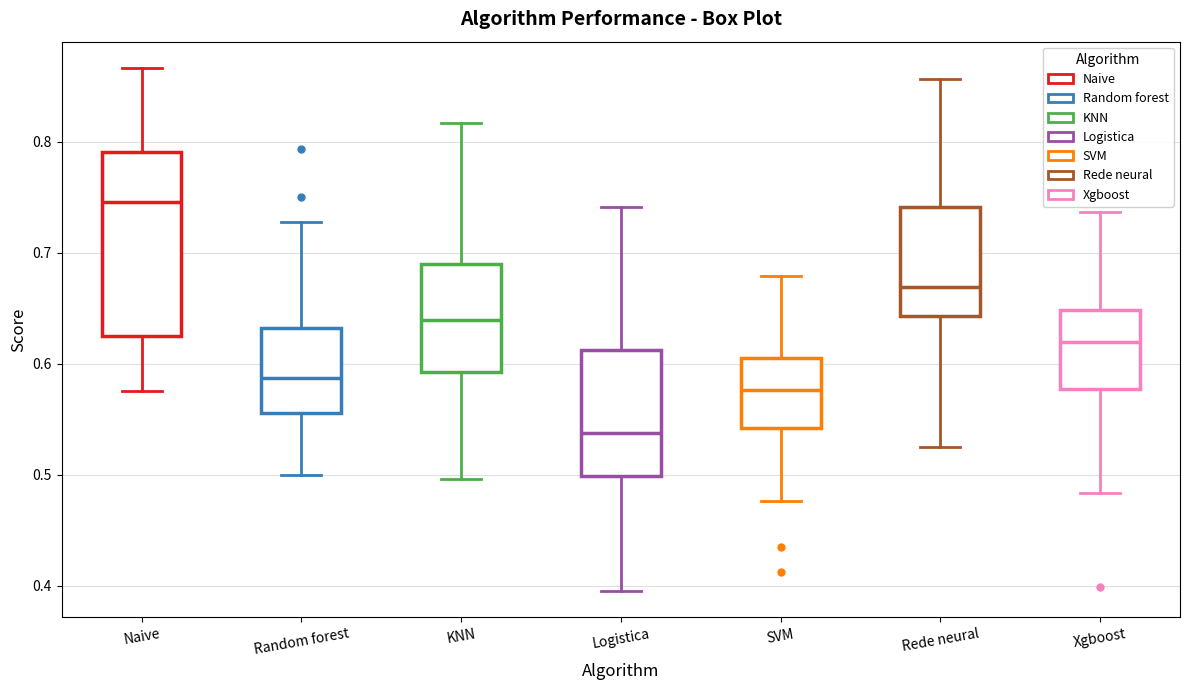

Reading left to right, read every box against the y-axis: the position of its median line, the range the box covers, and the ends of its whiskers. The values are not printed on the chart, so give them approximately, as read against the axis.

Naive: median 0.75, box 0.63 to 0.79, whiskers 0.58 to 0.87
Random forest: median 0.59, box 0.56 to 0.63, whiskers 0.50 to 0.73
KNN: median 0.64, box 0.59 to 0.69, whiskers 0.50 to 0.82
Logistica: median 0.54, box 0.50 to 0.61, whiskers 0.40 to 0.74
SVM: median 0.58, box 0.54 to 0.61, whiskers 0.48 to 0.68
Rede neural: median 0.67, box 0.64 to 0.74, whiskers 0.53 to 0.86
Xgboost: median 0.62, box 0.58 to 0.65, whiskers 0.48 to 0.74